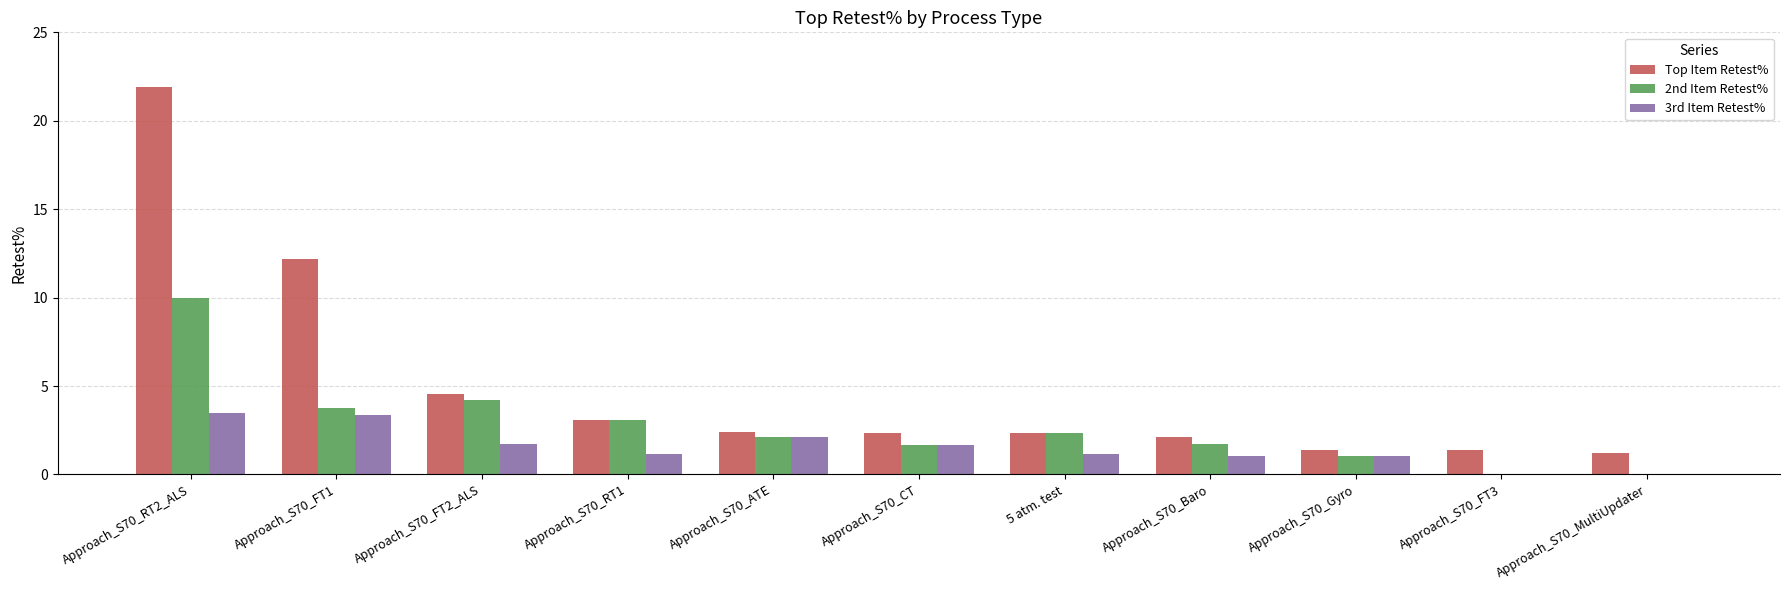

Where is Top Item Retest% nearest to the value 11?

Approach_S70_FT1